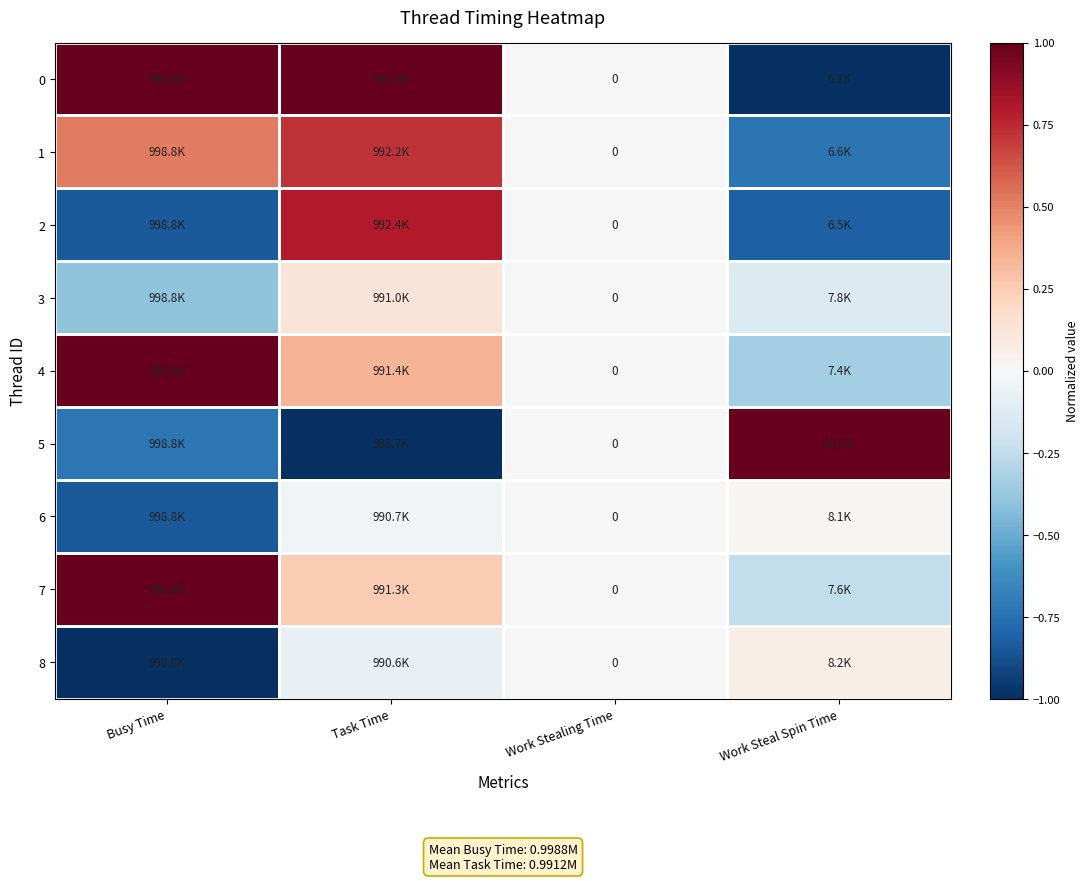

What is the difference between the highest and lowest values at Busy Time?

2.0